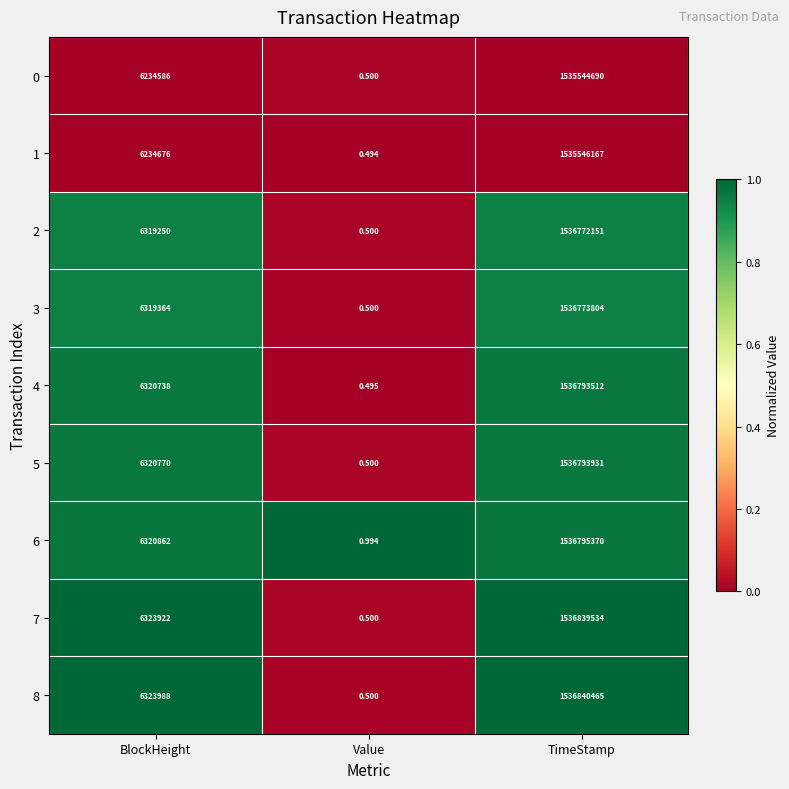

At which label does 3 reach its minimum?

Value